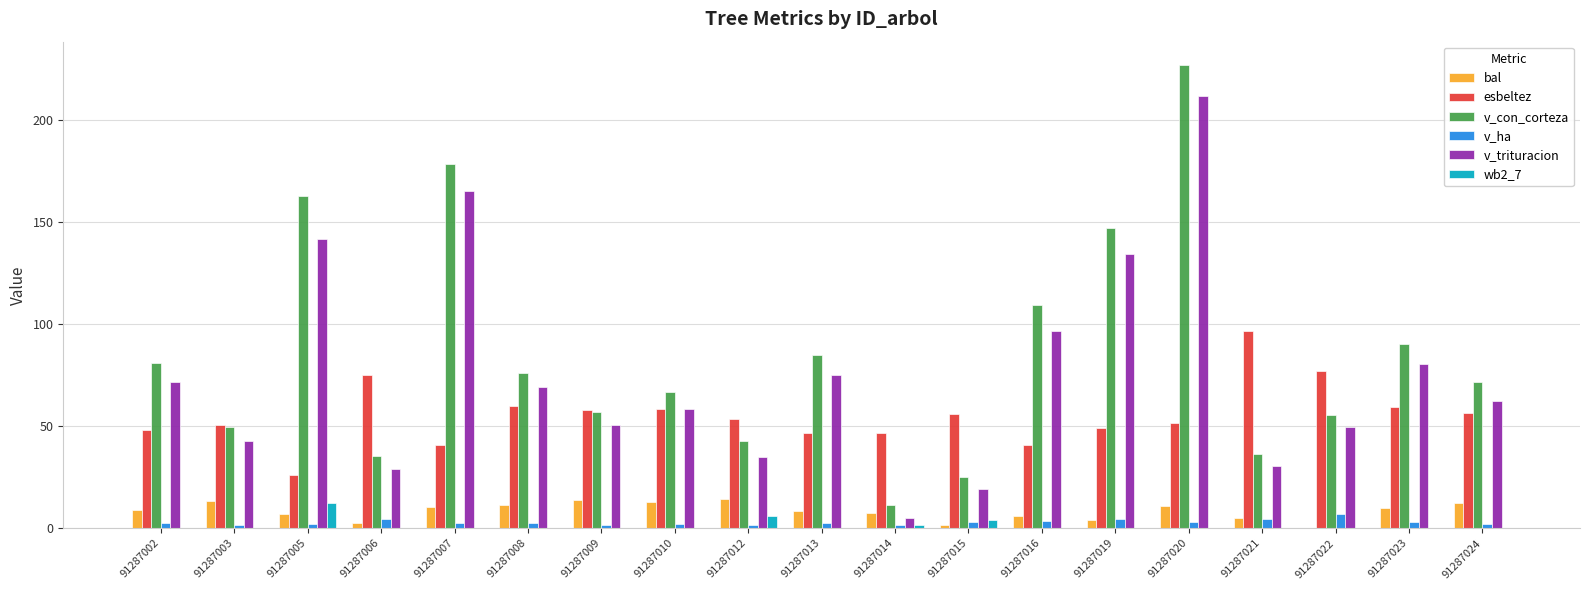

How many groups of bars are there?

19